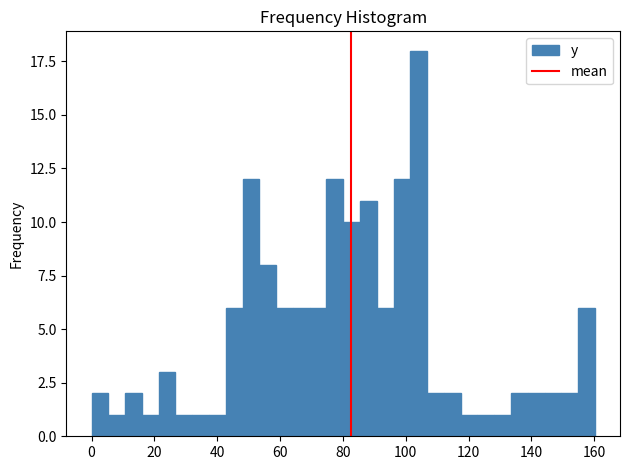

Read against the x-axis, roughly where is the centre of the tallest bar?

104